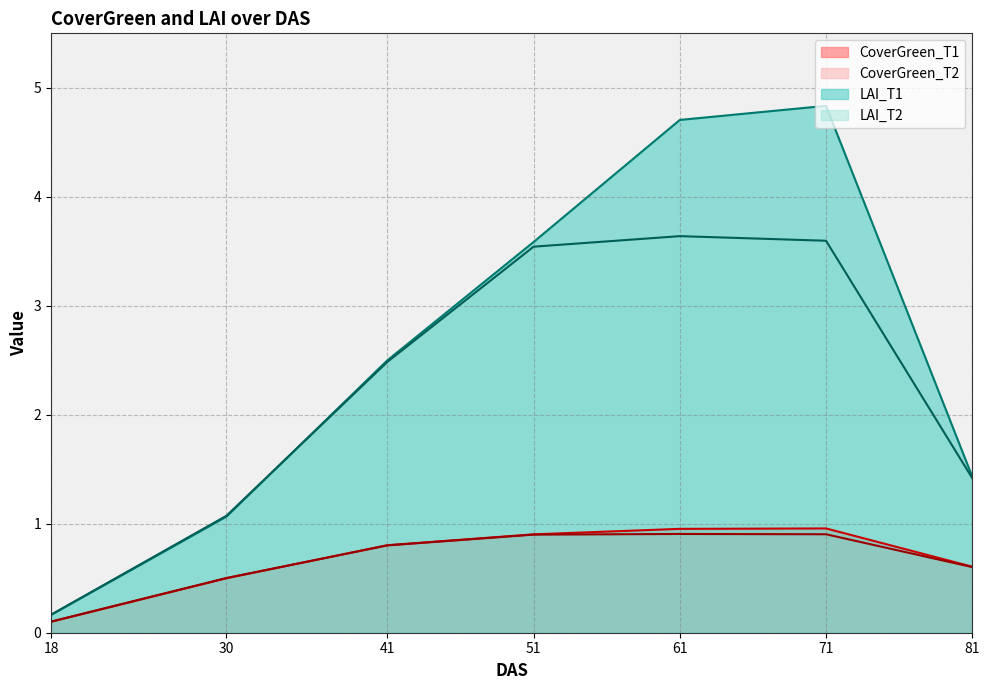

True or false: CoverGreen_T2 and LAI_T2 cross at least once.

False